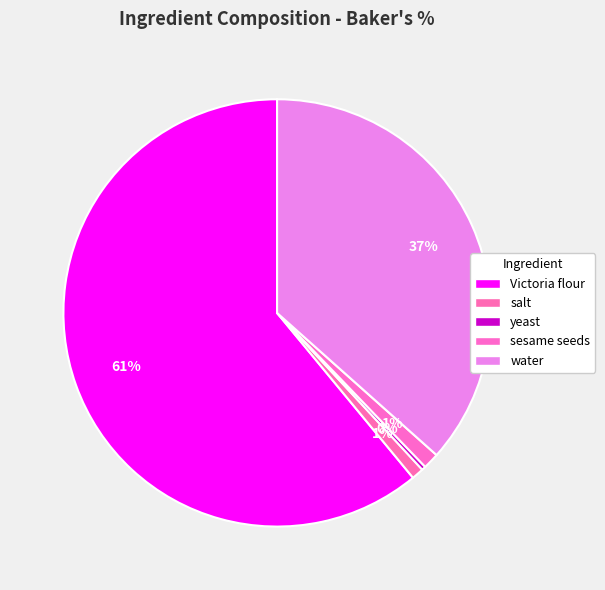

Is there any slice that represents more than half of the pie?

Yes